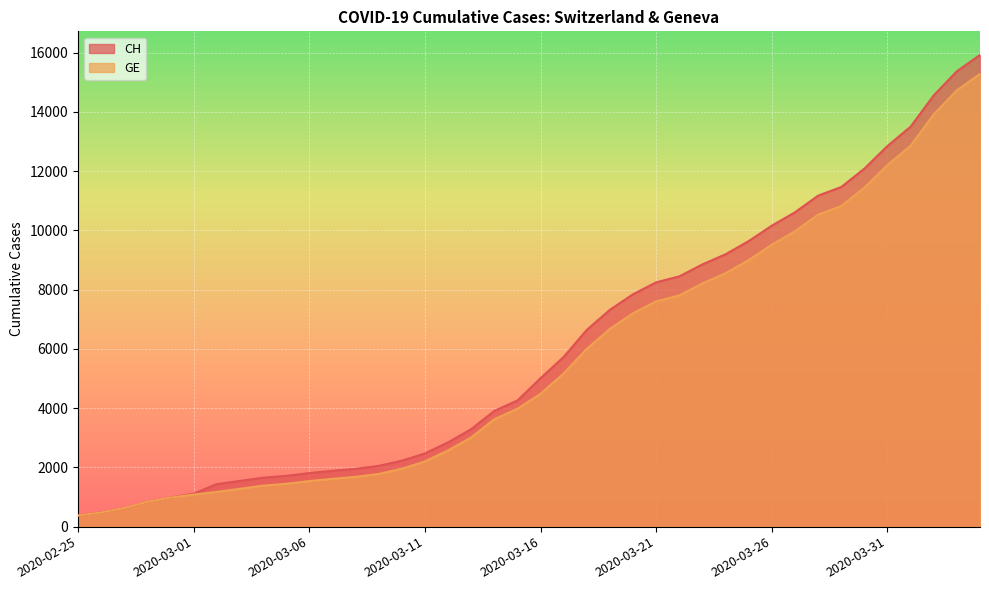

Reading left to right, list all the values displayed in this chart.

CH: 375	479	630	840	981	1113	1436	1544	1652	1715	1809	1885	1952	2051	2226	2472	2845	3291	3908	4259	5012	5731	6644	7323	7847	8249	8449	8855	9196	9642	10162	10613	11175	11467	12086	12852	13505	14561	15375	15926
GE: 375	479	630	840	981	1083	1171	1278	1384	1447	1538	1614	1681	1780	1955	2201	2574	3010	3627	3978	4485	5174	6002	6681	7205	7607	7807	8213	8554	9000	9520	9971	10533	10825	11444	12210	12863	13919	14733	15284